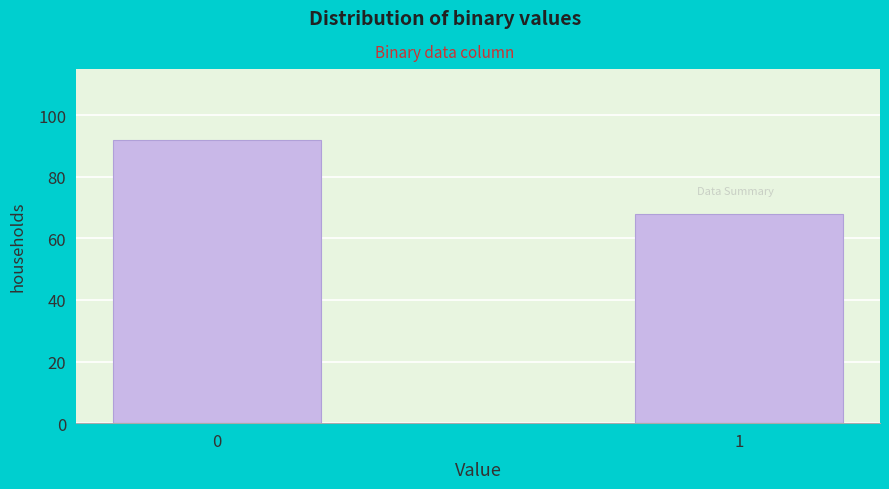

Reading left to right, what are all the values shown in this chart?

92	68